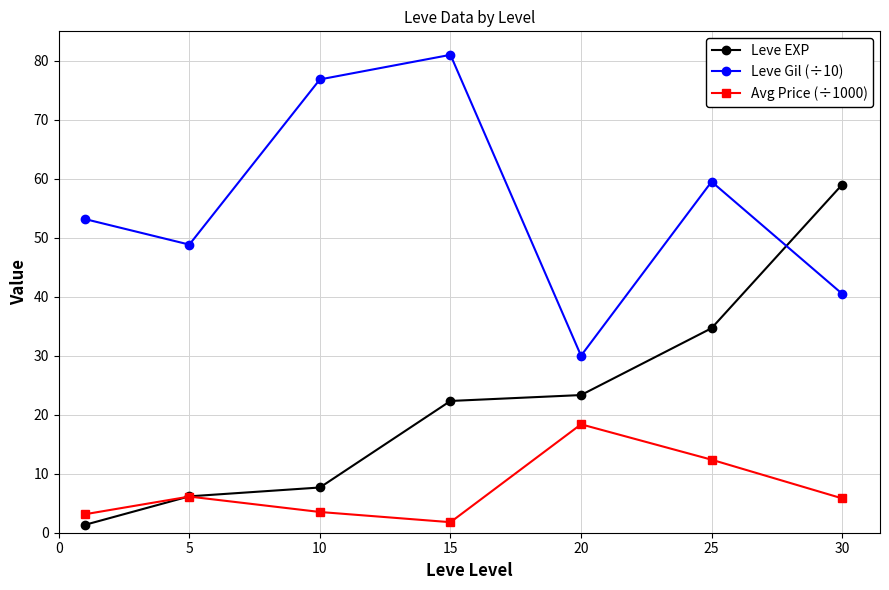

Which series has the largest total across all categories?

Leve Gil (÷10)